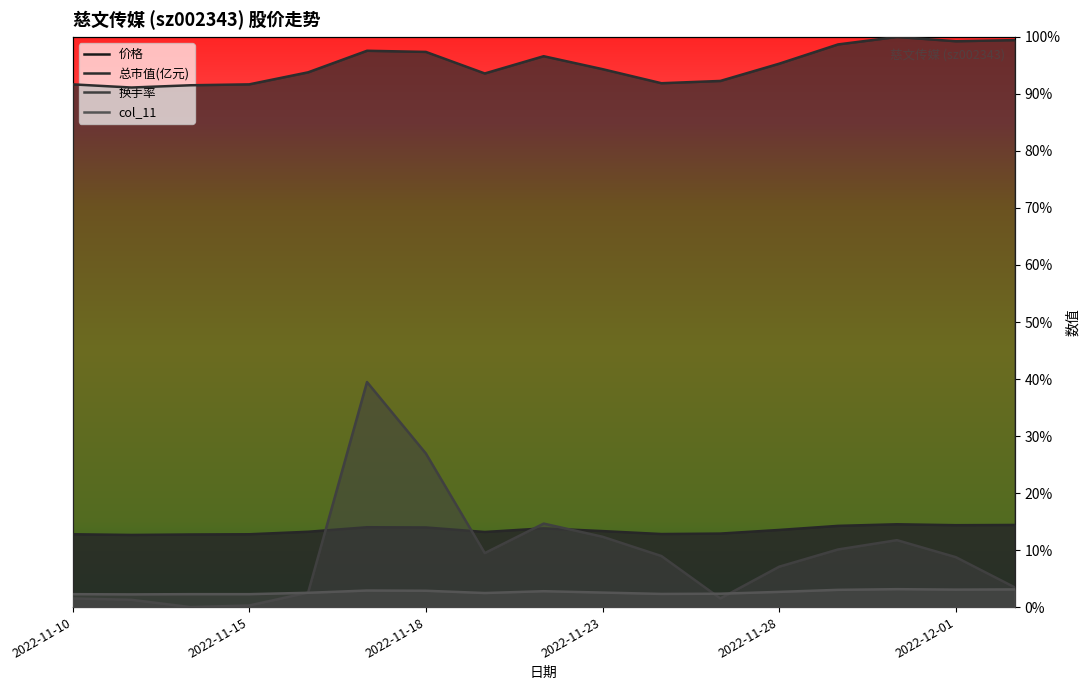

What are all the series names shown in the legend?

价格, 总市值(亿元), 换手率, col_11